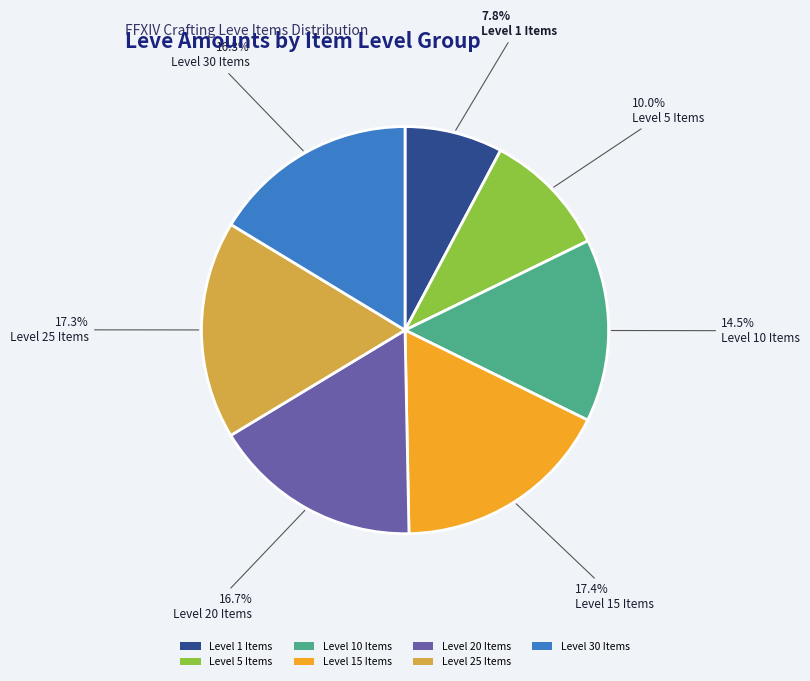

Does any single category account for the majority?

No